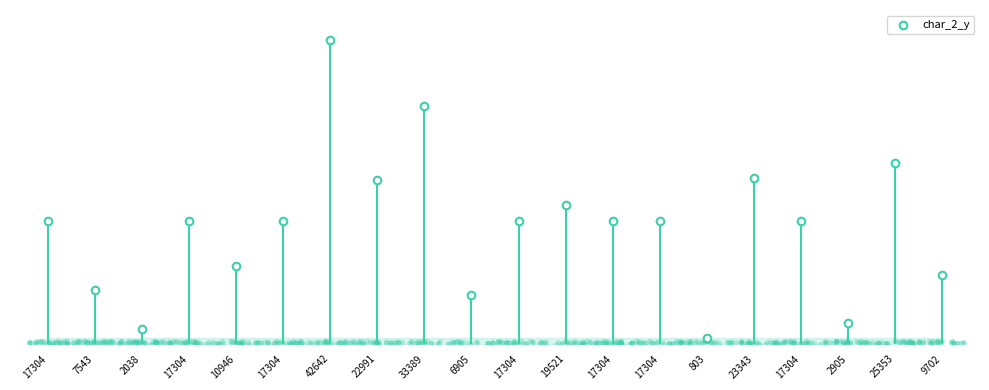

Approximately how many times larger is the value at 23343 compared to 803?

29.1